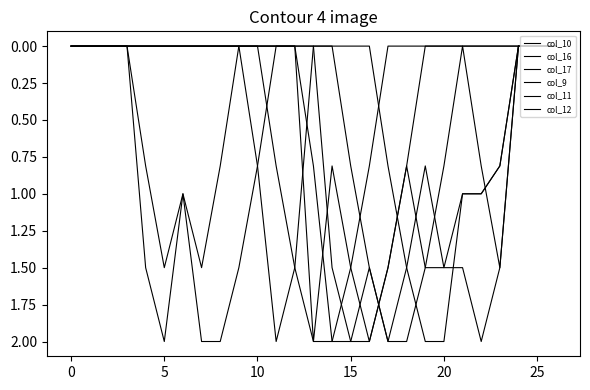

Does the chart display data point markers on the line(s)?

No